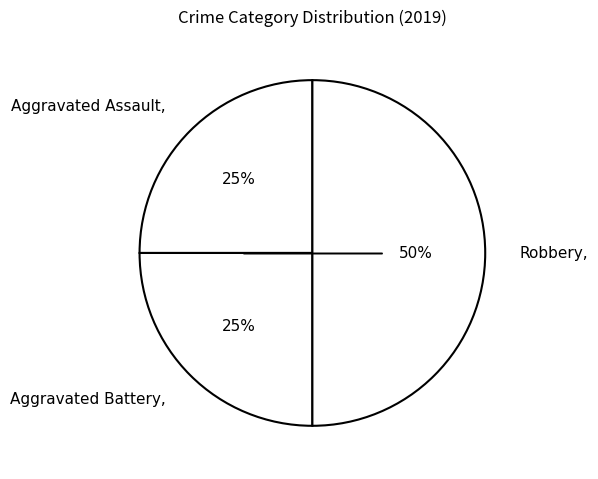

Which has a higher value, Robbery or Aggravated Assault?

Robbery